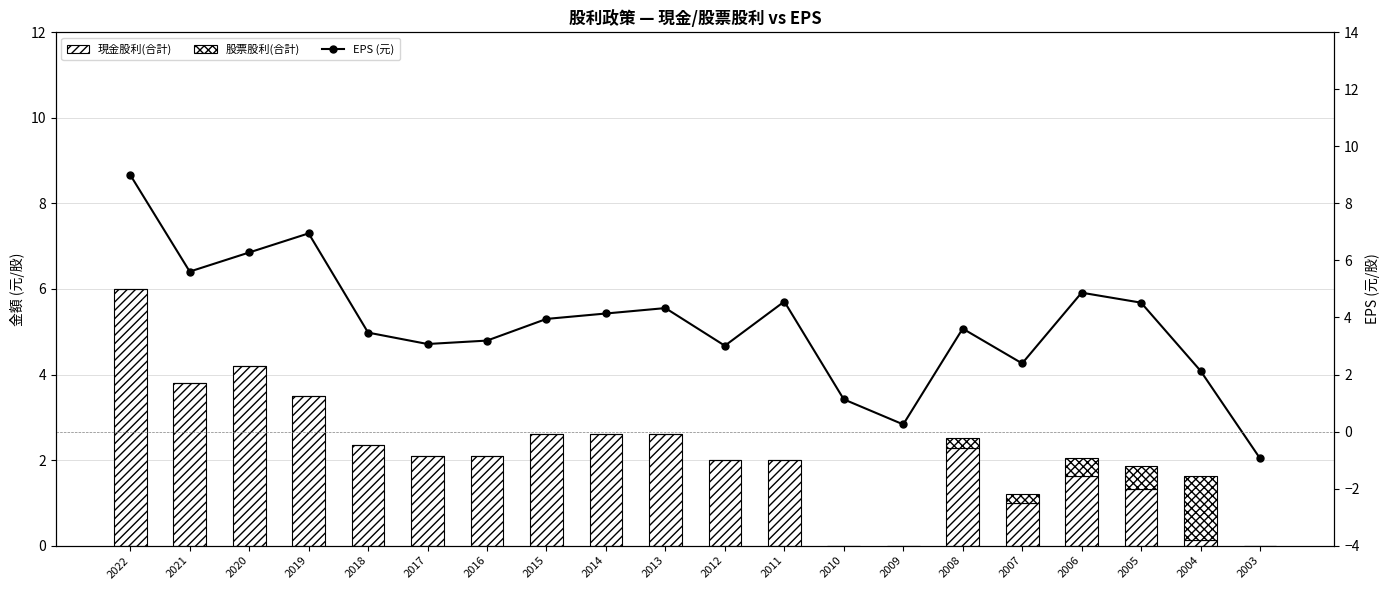

Where does the EPS (元) series first go above 3?

2022